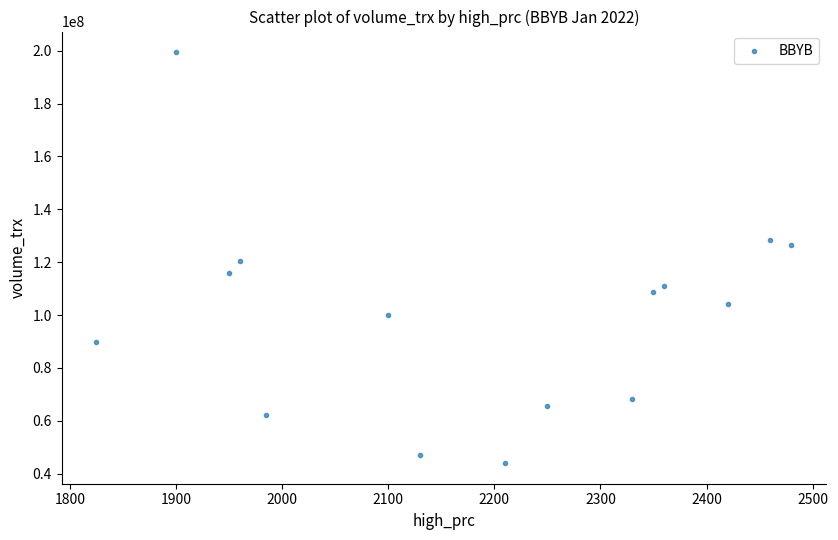

What is the range of Y values (max minus min)?

155498900